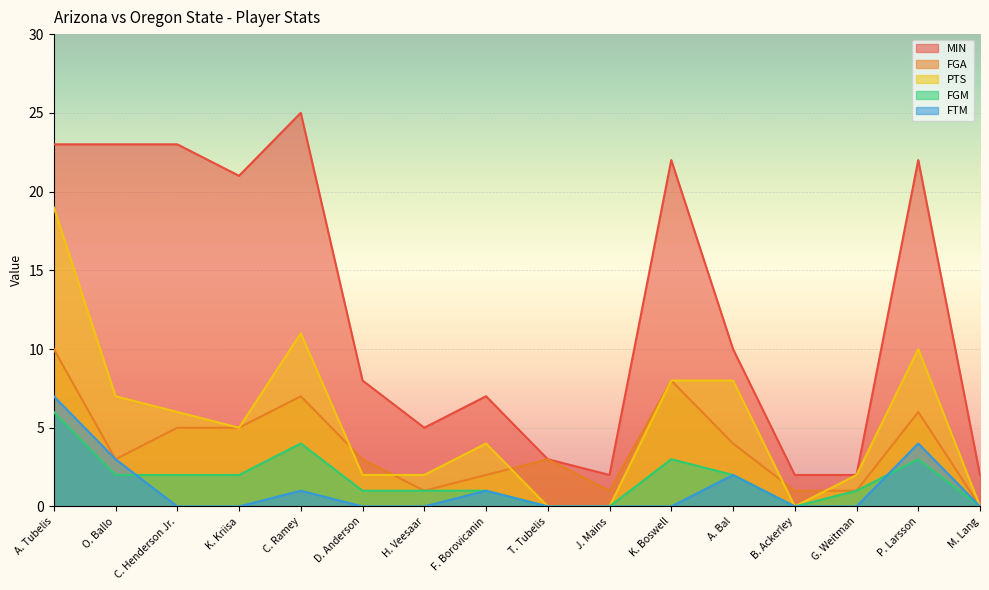

What is the total value across all series at C. Henderson Jr.?

36